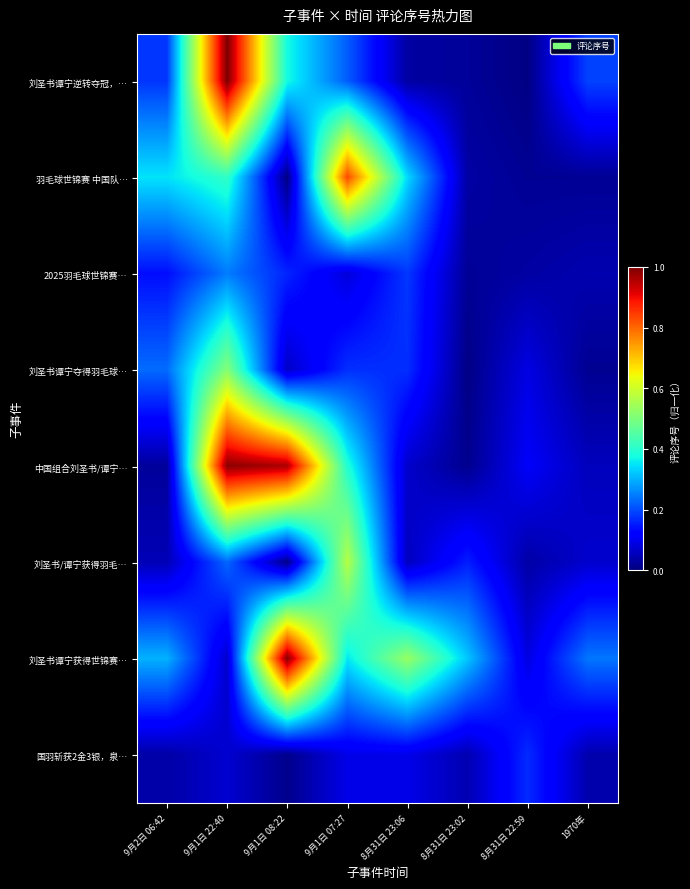

What is the total value across all series at 9月1日 22:40?

3.5